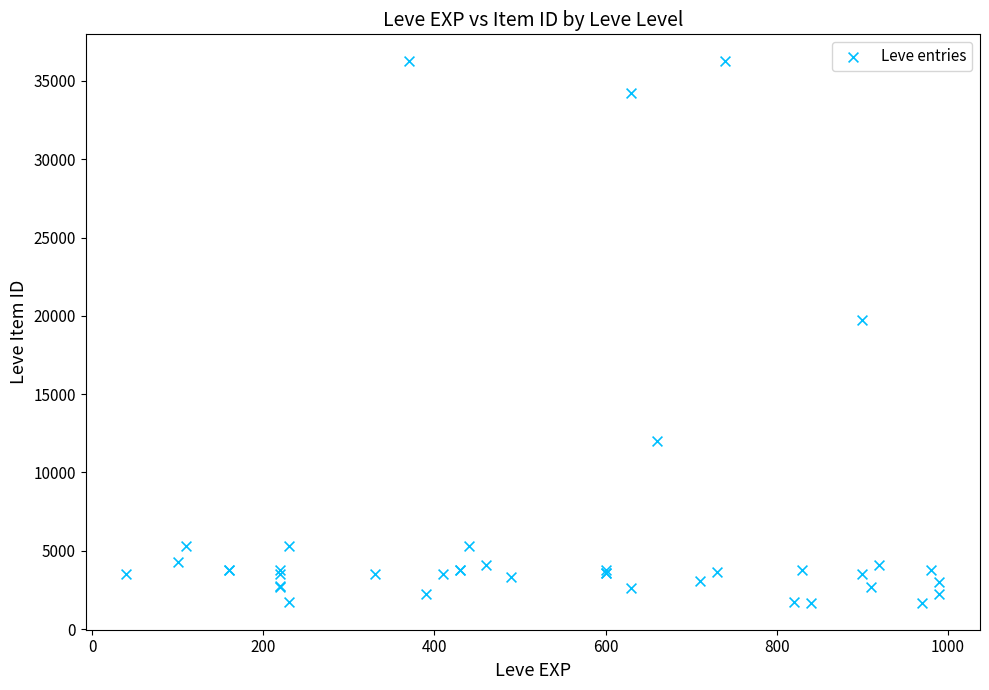

What Y value in the scatter plot is closest to 18967?

19744